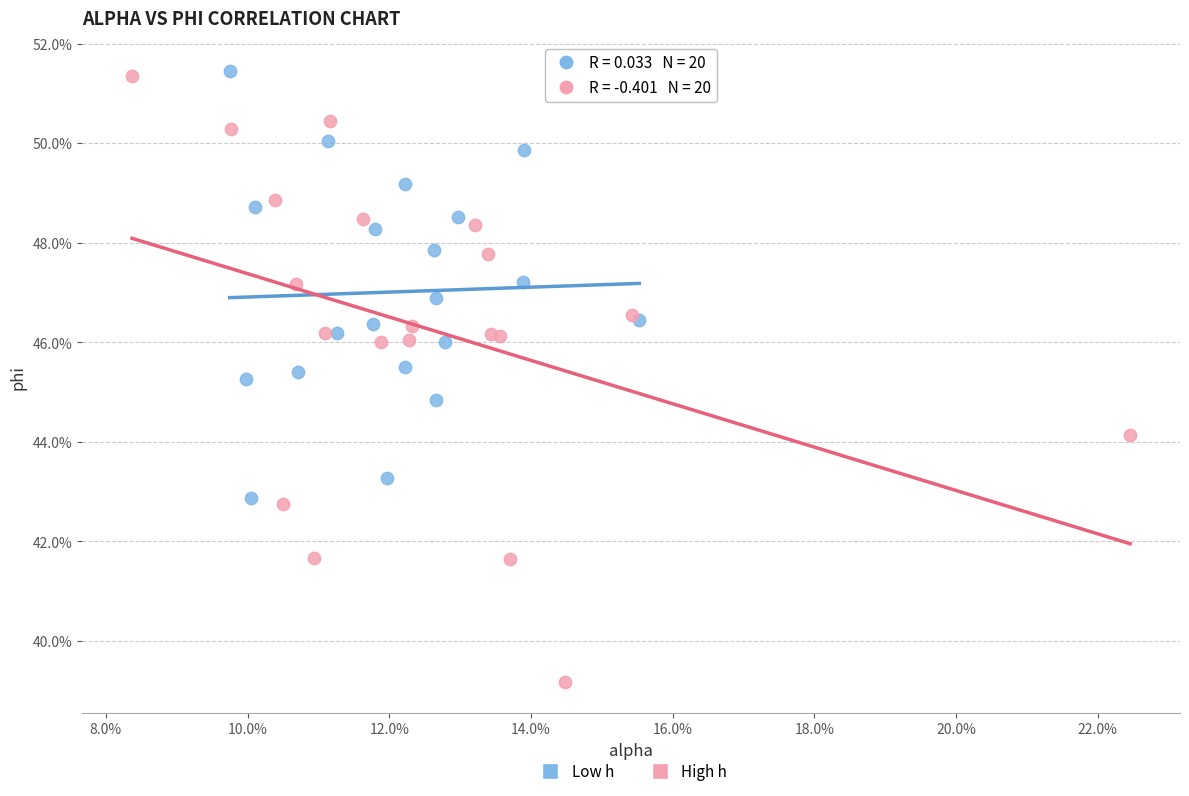

Which series reaches the minimum Y coordinate?

High h